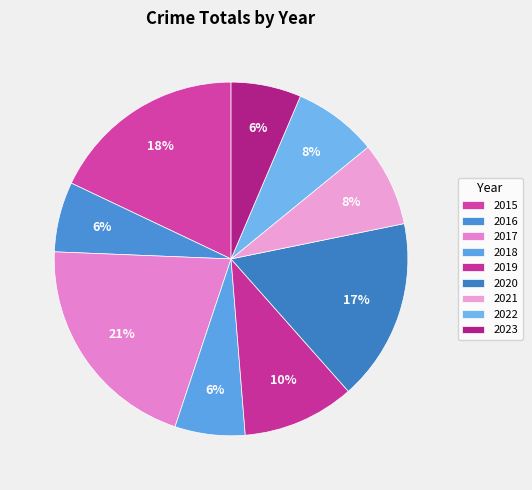

Is 2022 the majority of the pie?

No